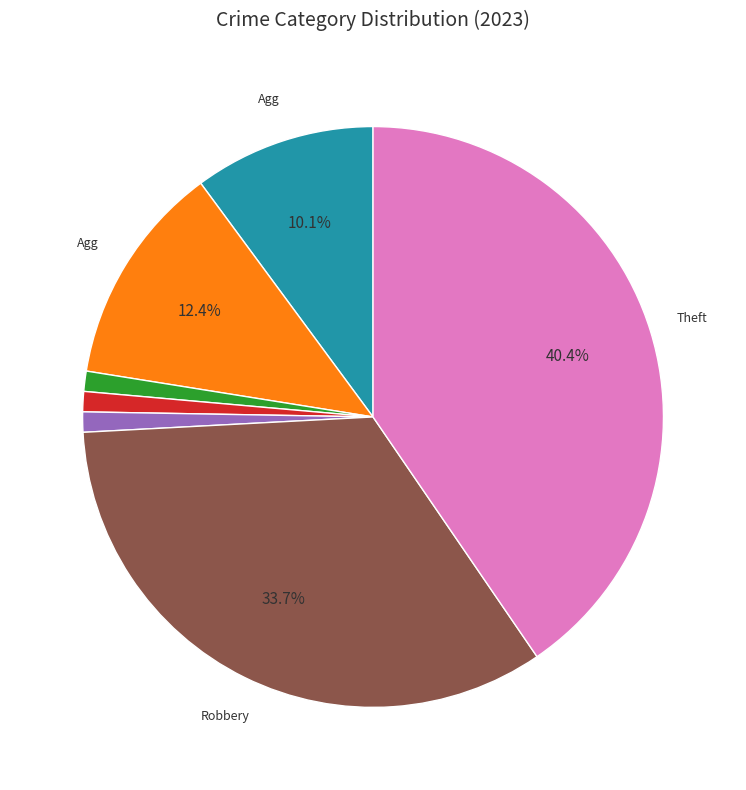

Is there a majority slice in this chart?

No